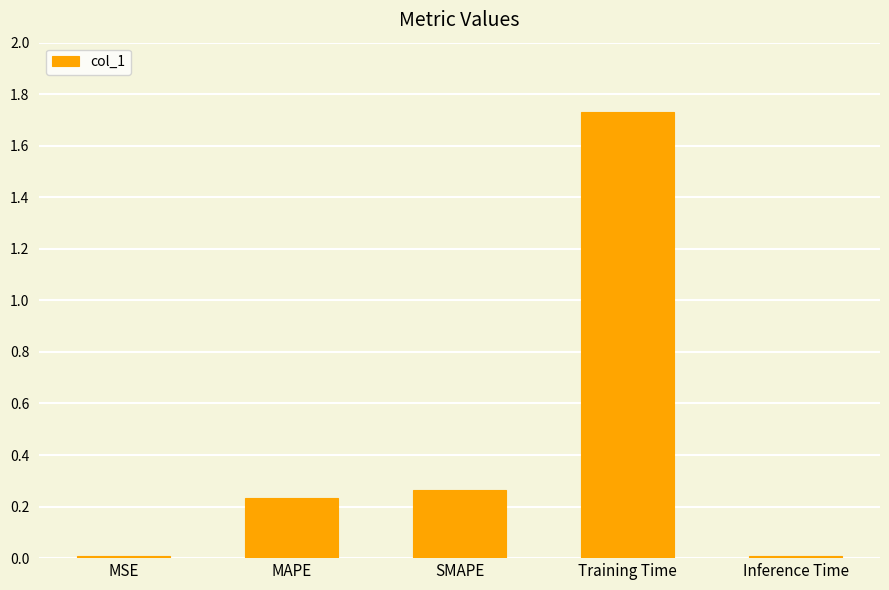

What is the label of the 5th bar from the right?

MSE